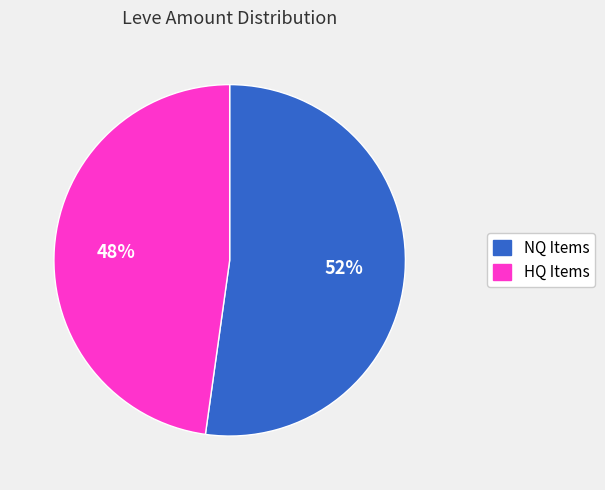

How many slices are in this pie chart?

2